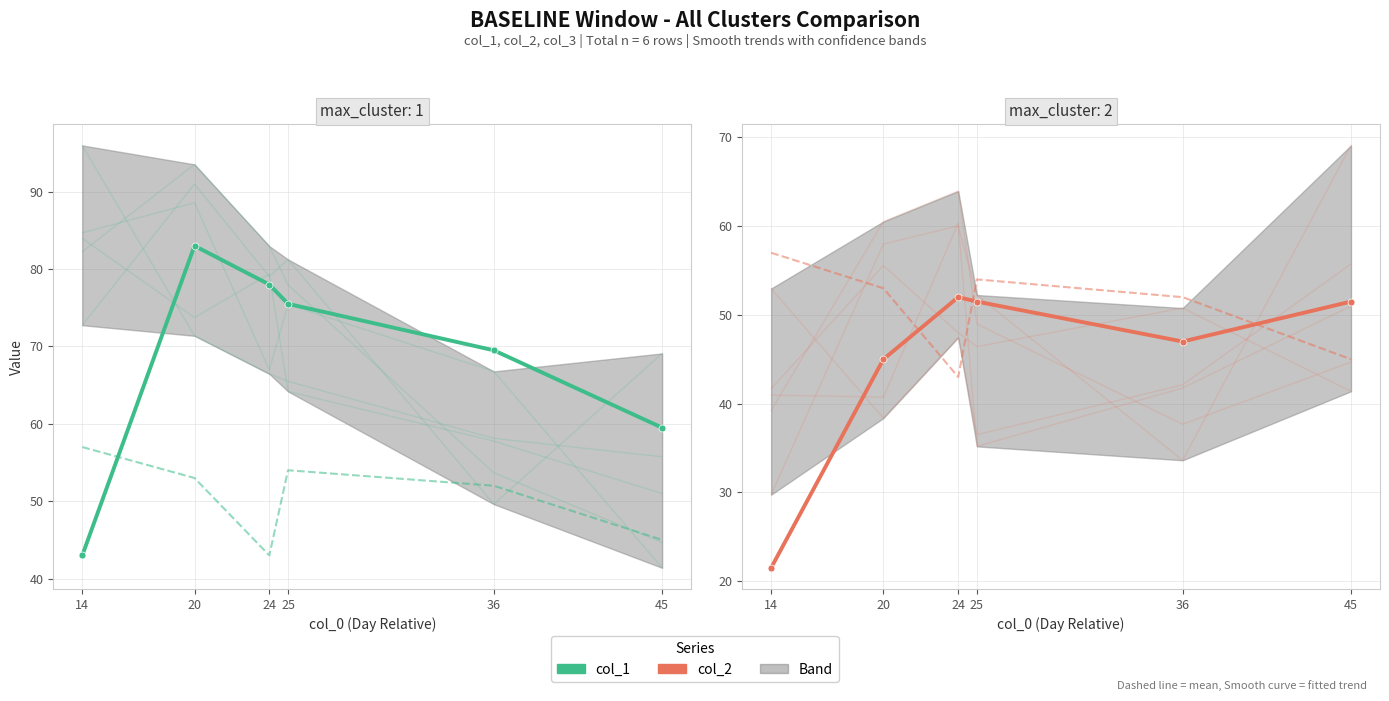

How many distinct data groups are displayed?

3